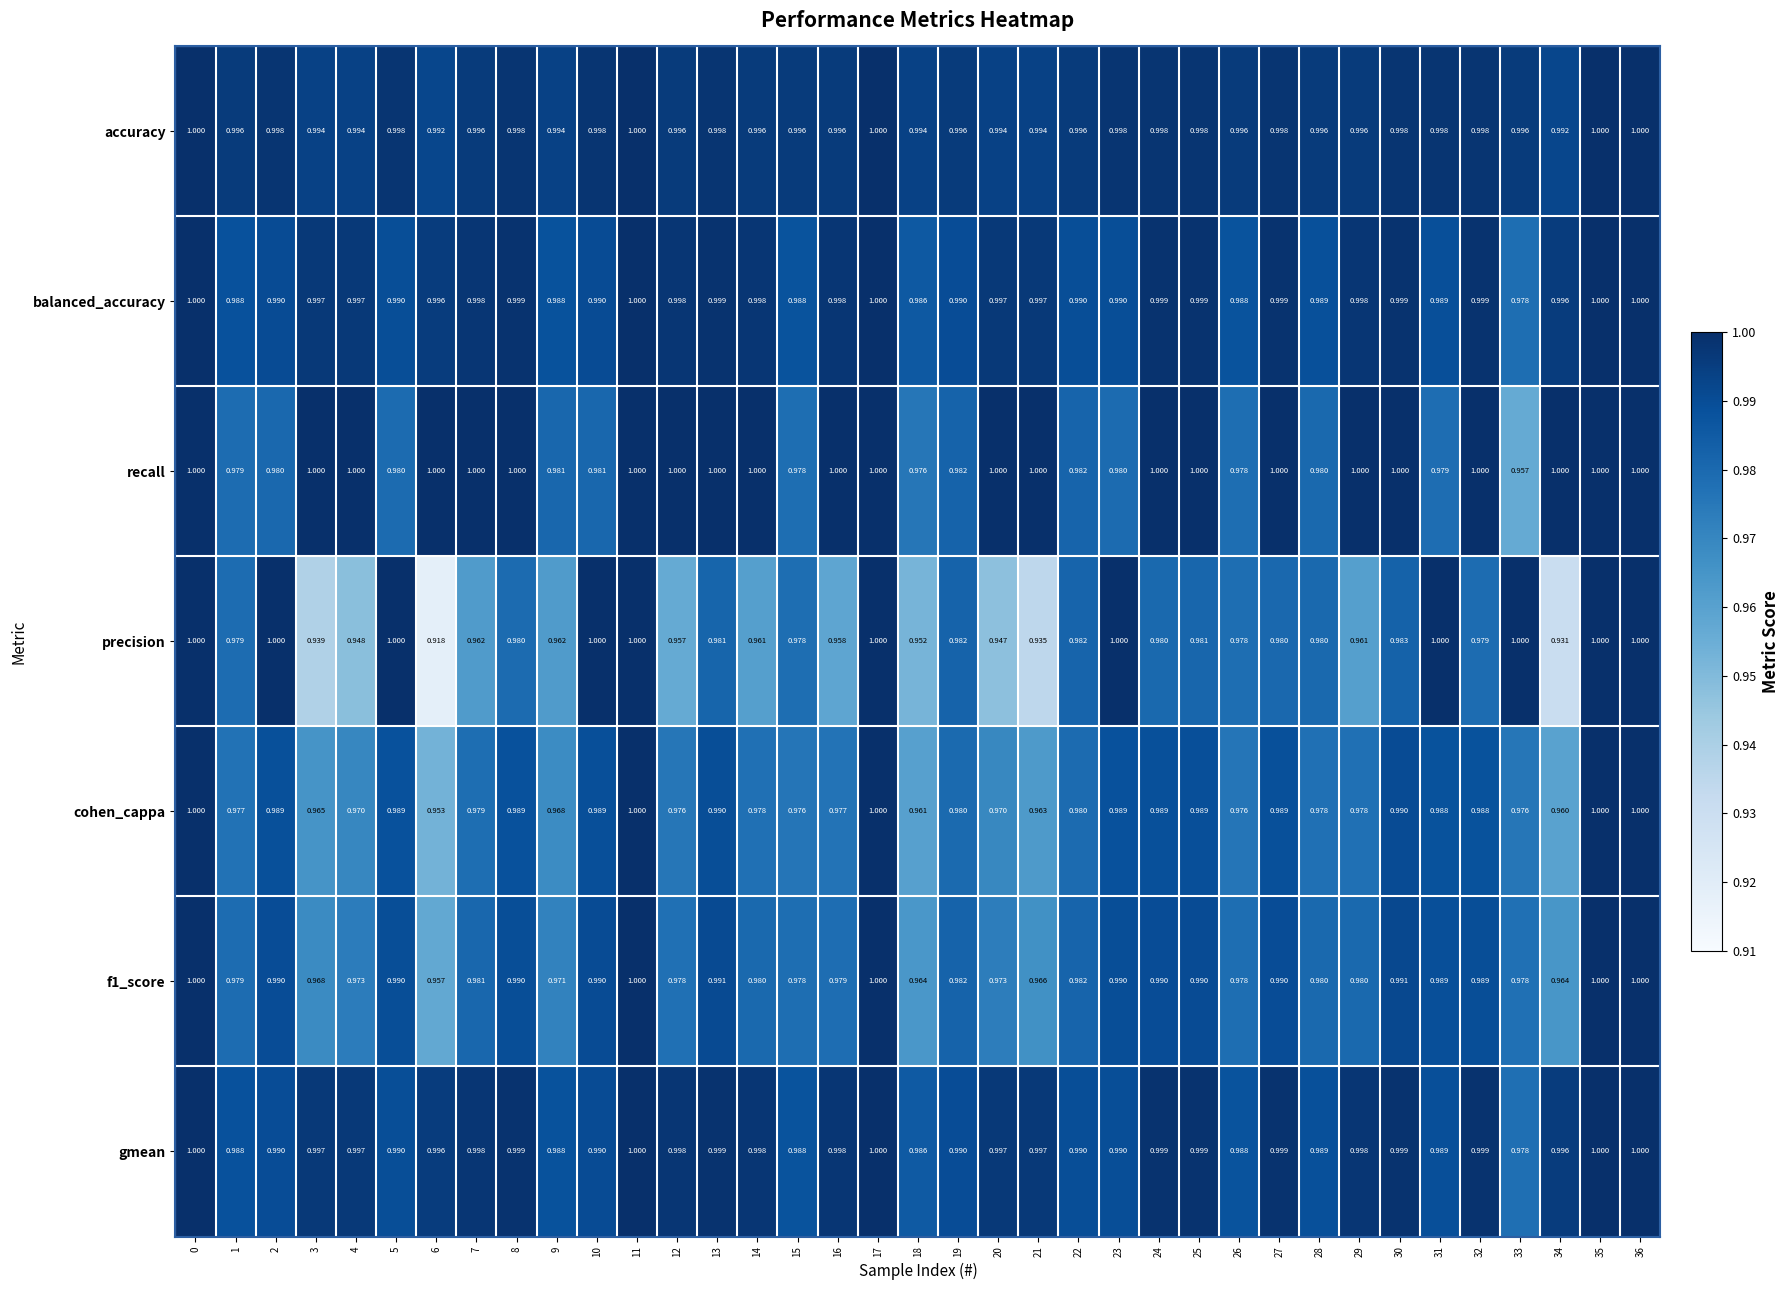

Which series has the largest total across all categories?

accuracy